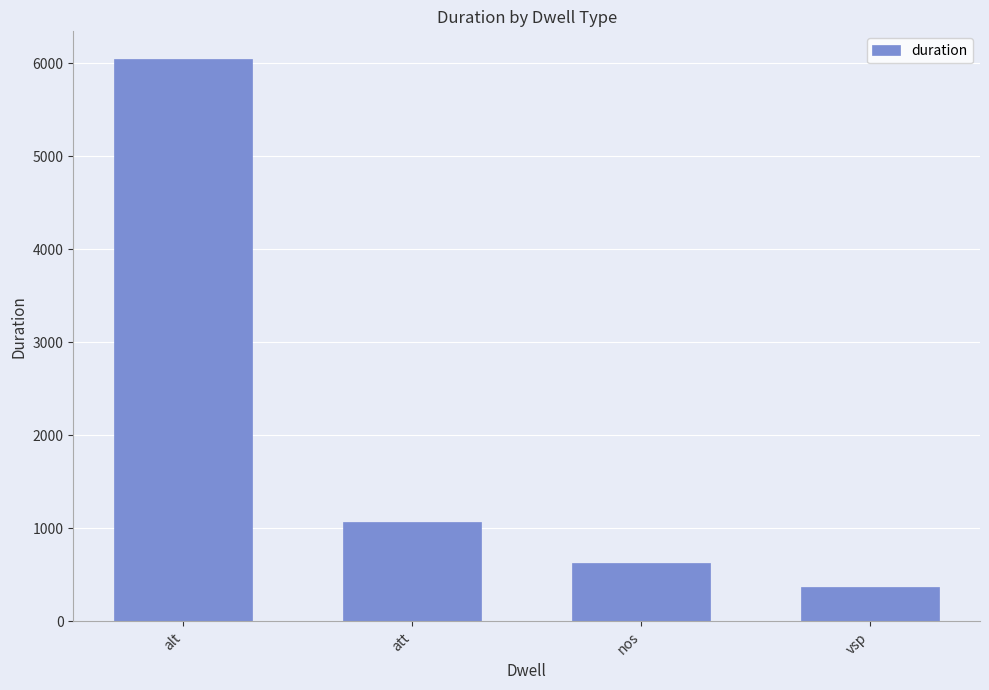

The value at alt is 2637. True or false?

False